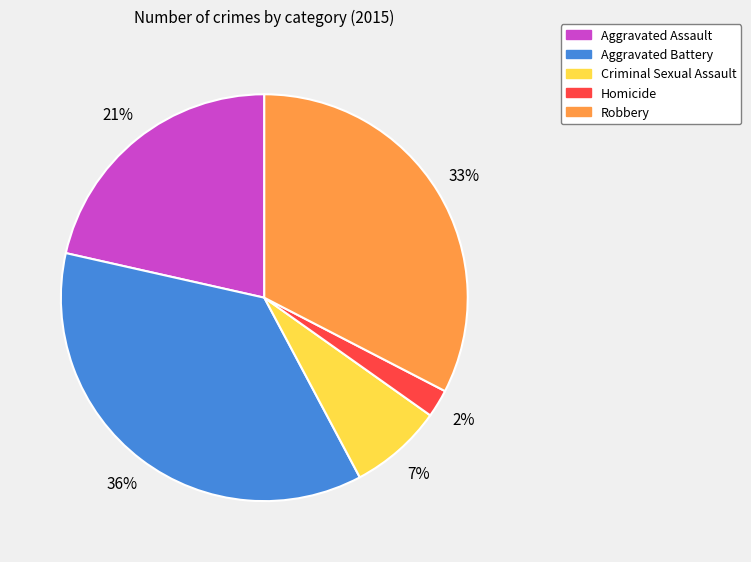

To the nearest percent, what portion does Robbery represent?

33%